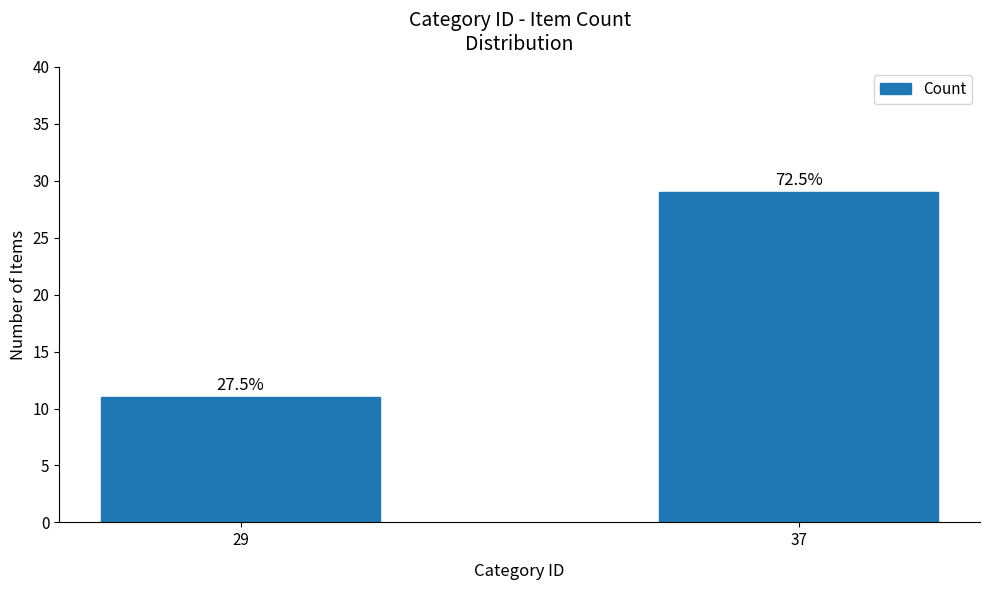

Is it true that the value at 29 is 19?

False